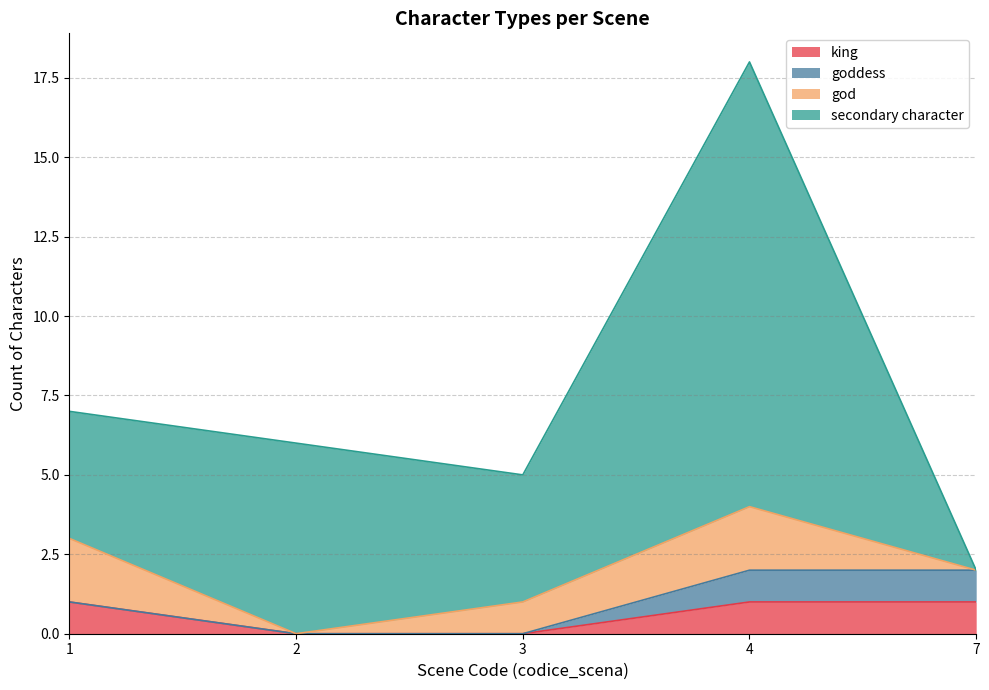

True or false: king has a value of 1 at 4.

True